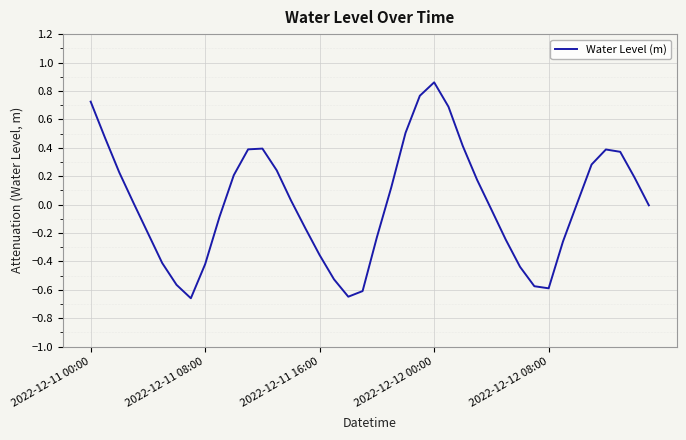

What is the difference between the maximum and minimum values?

1.5